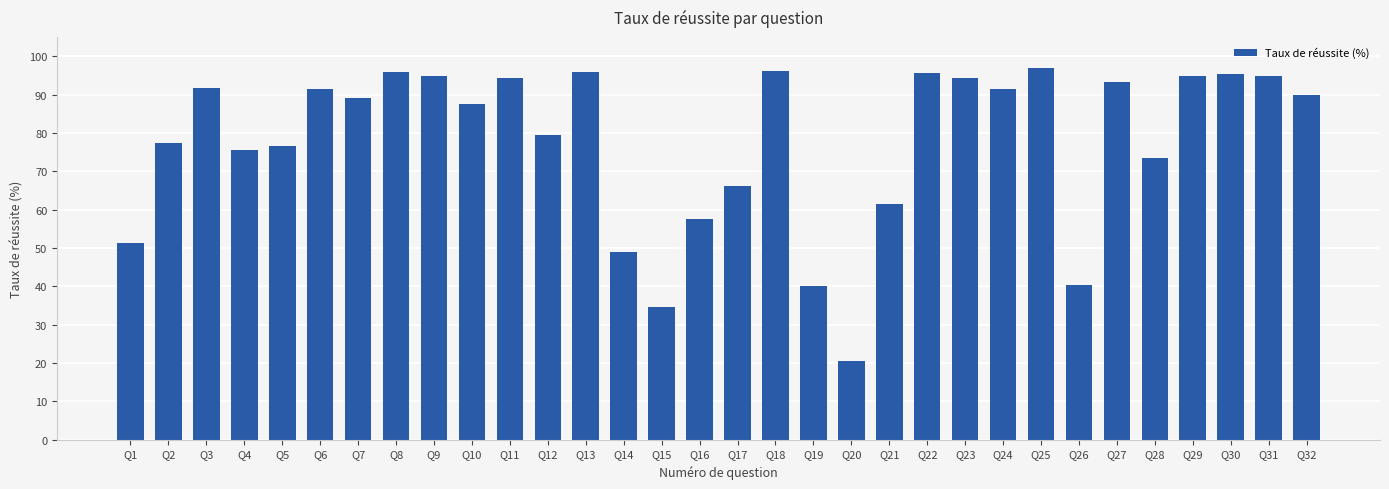

Where is the data nearest to the value 58?

Q16